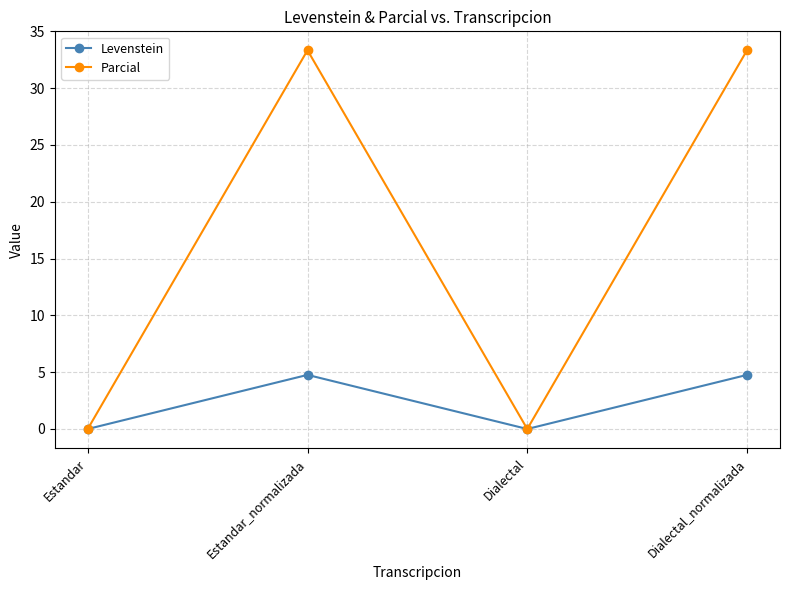

Is the value of Parcial at Estandar_normalizada greater than the value of Levenstein at Estandar_normalizada?

Yes